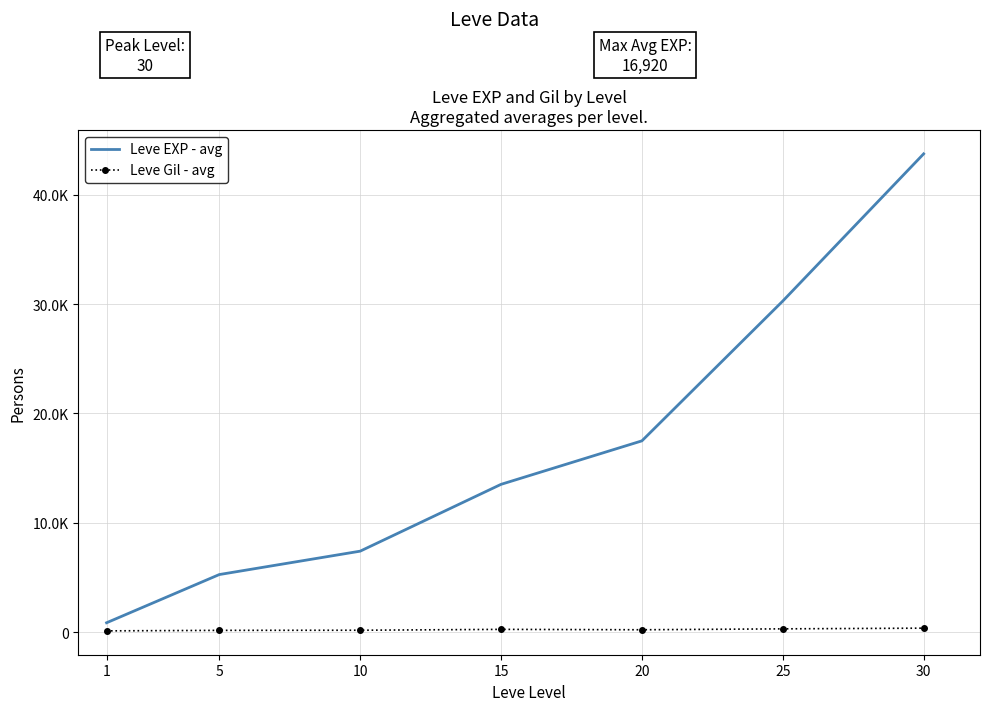

Between 20 and 25, which series saw the biggest shift?

Leve EXP - avg